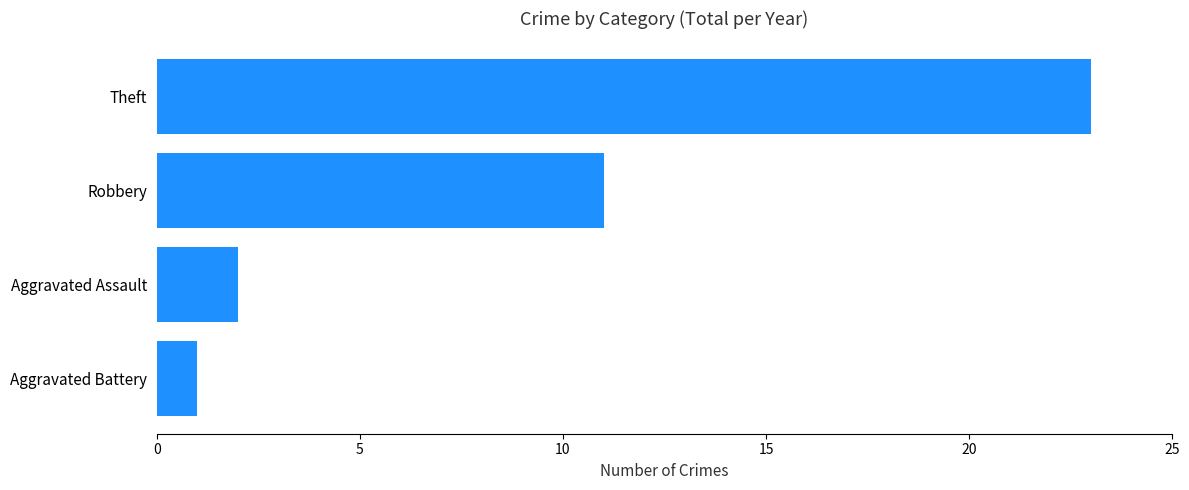

Between Aggravated Battery and Aggravated Assault, which is larger?

Aggravated Assault